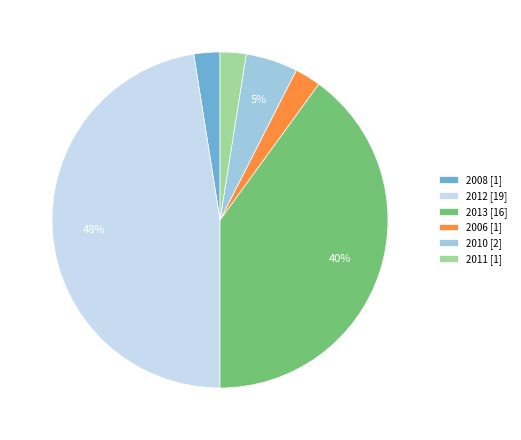

Which has a higher value, 2013 [16] or 2006 [1]?

2013 [16]